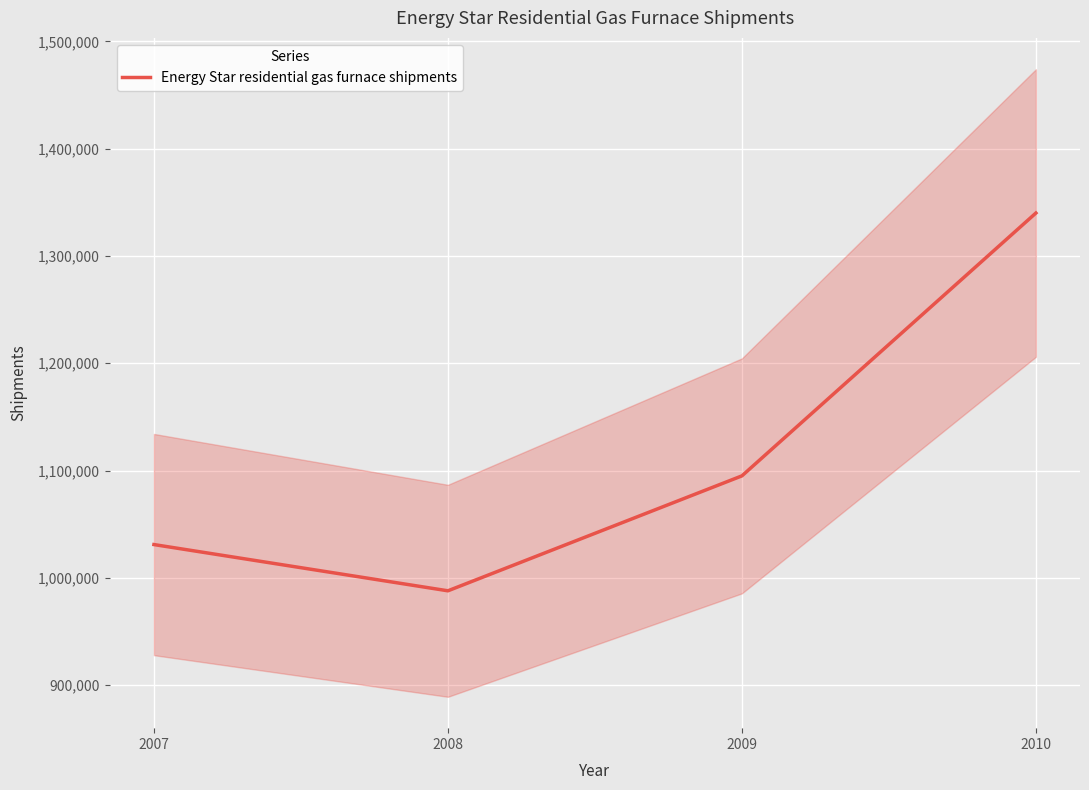

What is the minimum value shown in the chart?

987869